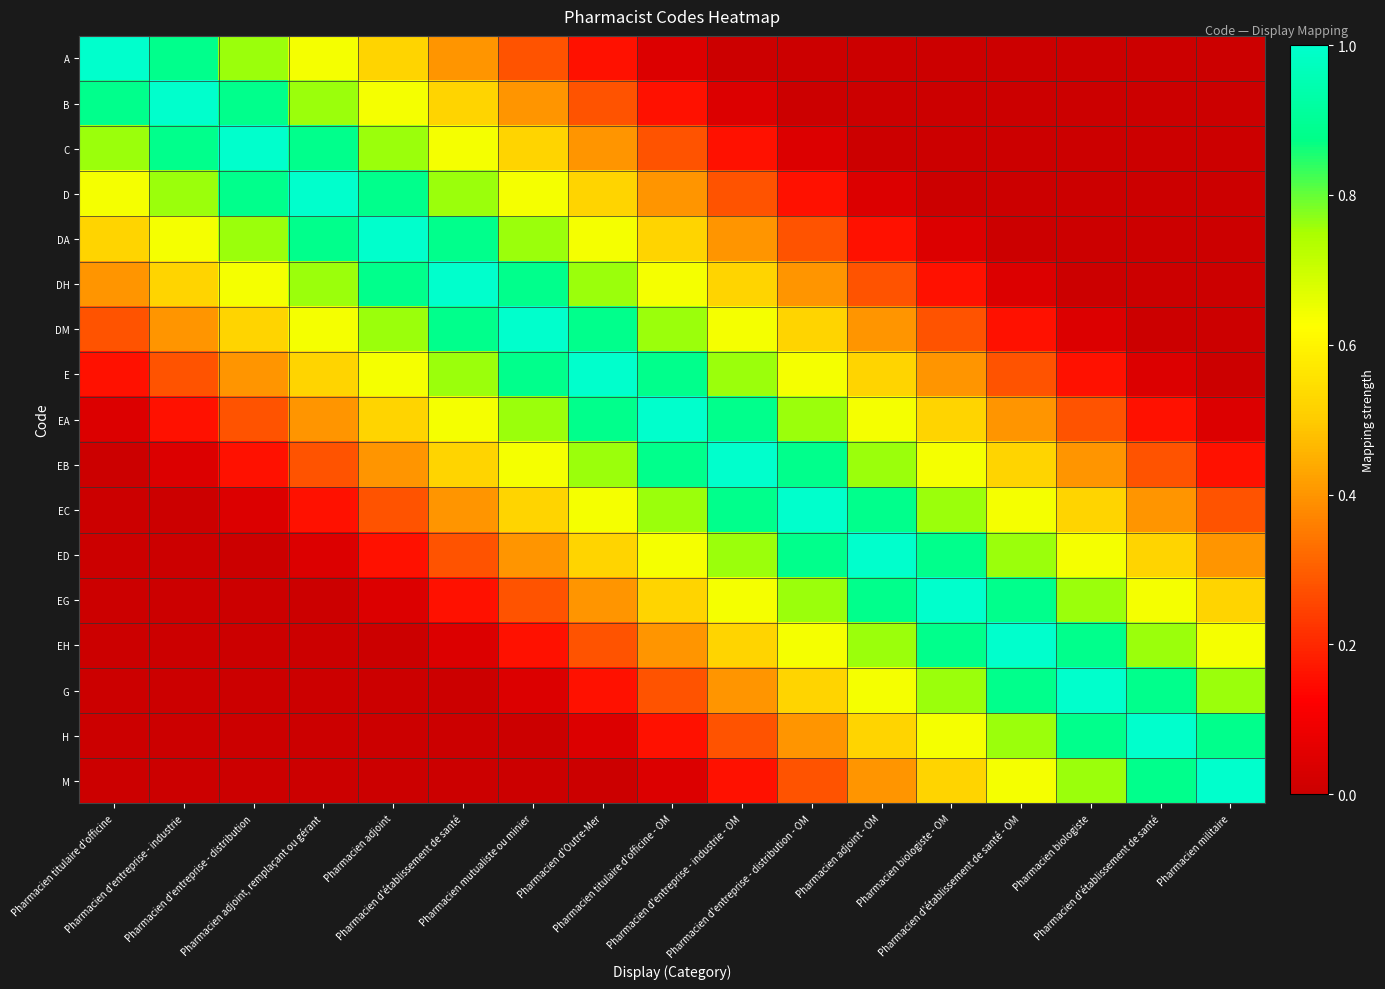

Reading right to left, extract all data points from this chart.

A: Pharmacien militaire=0.0	Pharmacien d'établissement de santé=0.0	Pharmacien biologiste=0.0	Pharmacien d'établissement de santé - OM=0.0	Pharmacien biologiste - OM=0.0	Pharmacien adjoint - OM=0.0	Pharmacien d'entreprise - distribution - OM=0.0	Pharmacien d'entreprise - industrie - OM=0.0	Pharmacien titulaire d'officine - OM=0.0	Pharmacien d'Outre-Mer=0.2	Pharmacien mutualiste ou minier=0.3	Pharmacien d'établissement de santé=0.4	Pharmacien adjoint=0.5	Pharmacien adjoint, remplaçant ou gérant=0.6	Pharmacien d'entreprise - distribution=0.8	Pharmacien d'entreprise - industrie=0.9	Pharmacien titulaire d'officine=1.0
B: Pharmacien militaire=0.0	Pharmacien d'établissement de santé=0.0	Pharmacien biologiste=0.0	Pharmacien d'établissement de santé - OM=0.0	Pharmacien biologiste - OM=0.0	Pharmacien adjoint - OM=0.0	Pharmacien d'entreprise - distribution - OM=0.0	Pharmacien d'entreprise - industrie - OM=0.0	Pharmacien titulaire d'officine - OM=0.2	Pharmacien d'Outre-Mer=0.3	Pharmacien mutualiste ou minier=0.4	Pharmacien d'établissement de santé=0.5	Pharmacien adjoint=0.6	Pharmacien adjoint, remplaçant ou gérant=0.8	Pharmacien d'entreprise - distribution=0.9	Pharmacien d'entreprise - industrie=1.0	Pharmacien titulaire d'officine=0.9
C: Pharmacien militaire=0.0	Pharmacien d'établissement de santé=0.0	Pharmacien biologiste=0.0	Pharmacien d'établissement de santé - OM=0.0	Pharmacien biologiste - OM=0.0	Pharmacien adjoint - OM=0.0	Pharmacien d'entreprise - distribution - OM=0.0	Pharmacien d'entreprise - industrie - OM=0.2	Pharmacien titulaire d'officine - OM=0.3	Pharmacien d'Outre-Mer=0.4	Pharmacien mutualiste ou minier=0.5	Pharmacien d'établissement de santé=0.6	Pharmacien adjoint=0.8	Pharmacien adjoint, remplaçant ou gérant=0.9	Pharmacien d'entreprise - distribution=1.0	Pharmacien d'entreprise - industrie=0.9	Pharmacien titulaire d'officine=0.8
D: Pharmacien militaire=0.0	Pharmacien d'établissement de santé=0.0	Pharmacien biologiste=0.0	Pharmacien d'établissement de santé - OM=0.0	Pharmacien biologiste - OM=0.0	Pharmacien adjoint - OM=0.0	Pharmacien d'entreprise - distribution - OM=0.2	Pharmacien d'entreprise - industrie - OM=0.3	Pharmacien titulaire d'officine - OM=0.4	Pharmacien d'Outre-Mer=0.5	Pharmacien mutualiste ou minier=0.6	Pharmacien d'établissement de santé=0.8	Pharmacien adjoint=0.9	Pharmacien adjoint, remplaçant ou gérant=1.0	Pharmacien d'entreprise - distribution=0.9	Pharmacien d'entreprise - industrie=0.8	Pharmacien titulaire d'officine=0.6
DA: Pharmacien militaire=0.0	Pharmacien d'établissement de santé=0.0	Pharmacien biologiste=0.0	Pharmacien d'établissement de santé - OM=0.0	Pharmacien biologiste - OM=0.0	Pharmacien adjoint - OM=0.2	Pharmacien d'entreprise - distribution - OM=0.3	Pharmacien d'entreprise - industrie - OM=0.4	Pharmacien titulaire d'officine - OM=0.5	Pharmacien d'Outre-Mer=0.6	Pharmacien mutualiste ou minier=0.8	Pharmacien d'établissement de santé=0.9	Pharmacien adjoint=1.0	Pharmacien adjoint, remplaçant ou gérant=0.9	Pharmacien d'entreprise - distribution=0.8	Pharmacien d'entreprise - industrie=0.6	Pharmacien titulaire d'officine=0.5
DH: Pharmacien militaire=0.0	Pharmacien d'établissement de santé=0.0	Pharmacien biologiste=0.0	Pharmacien d'établissement de santé - OM=0.0	Pharmacien biologiste - OM=0.2	Pharmacien adjoint - OM=0.3	Pharmacien d'entreprise - distribution - OM=0.4	Pharmacien d'entreprise - industrie - OM=0.5	Pharmacien titulaire d'officine - OM=0.6	Pharmacien d'Outre-Mer=0.8	Pharmacien mutualiste ou minier=0.9	Pharmacien d'établissement de santé=1.0	Pharmacien adjoint=0.9	Pharmacien adjoint, remplaçant ou gérant=0.8	Pharmacien d'entreprise - distribution=0.6	Pharmacien d'entreprise - industrie=0.5	Pharmacien titulaire d'officine=0.4
DM: Pharmacien militaire=0.0	Pharmacien d'établissement de santé=0.0	Pharmacien biologiste=0.0	Pharmacien d'établissement de santé - OM=0.2	Pharmacien biologiste - OM=0.3	Pharmacien adjoint - OM=0.4	Pharmacien d'entreprise - distribution - OM=0.5	Pharmacien d'entreprise - industrie - OM=0.6	Pharmacien titulaire d'officine - OM=0.8	Pharmacien d'Outre-Mer=0.9	Pharmacien mutualiste ou minier=1.0	Pharmacien d'établissement de santé=0.9	Pharmacien adjoint=0.8	Pharmacien adjoint, remplaçant ou gérant=0.6	Pharmacien d'entreprise - distribution=0.5	Pharmacien d'entreprise - industrie=0.4	Pharmacien titulaire d'officine=0.3
E: Pharmacien militaire=0.0	Pharmacien d'établissement de santé=0.0	Pharmacien biologiste=0.2	Pharmacien d'établissement de santé - OM=0.3	Pharmacien biologiste - OM=0.4	Pharmacien adjoint - OM=0.5	Pharmacien d'entreprise - distribution - OM=0.6	Pharmacien d'entreprise - industrie - OM=0.8	Pharmacien titulaire d'officine - OM=0.9	Pharmacien d'Outre-Mer=1.0	Pharmacien mutualiste ou minier=0.9	Pharmacien d'établissement de santé=0.8	Pharmacien adjoint=0.6	Pharmacien adjoint, remplaçant ou gérant=0.5	Pharmacien d'entreprise - distribution=0.4	Pharmacien d'entreprise - industrie=0.3	Pharmacien titulaire d'officine=0.2
EA: Pharmacien militaire=0.0	Pharmacien d'établissement de santé=0.2	Pharmacien biologiste=0.3	Pharmacien d'établissement de santé - OM=0.4	Pharmacien biologiste - OM=0.5	Pharmacien adjoint - OM=0.6	Pharmacien d'entreprise - distribution - OM=0.8	Pharmacien d'entreprise - industrie - OM=0.9	Pharmacien titulaire d'officine - OM=1.0	Pharmacien d'Outre-Mer=0.9	Pharmacien mutualiste ou minier=0.8	Pharmacien d'établissement de santé=0.6	Pharmacien adjoint=0.5	Pharmacien adjoint, remplaçant ou gérant=0.4	Pharmacien d'entreprise - distribution=0.3	Pharmacien d'entreprise - industrie=0.2	Pharmacien titulaire d'officine=0.0
EB: Pharmacien militaire=0.2	Pharmacien d'établissement de santé=0.3	Pharmacien biologiste=0.4	Pharmacien d'établissement de santé - OM=0.5	Pharmacien biologiste - OM=0.6	Pharmacien adjoint - OM=0.8	Pharmacien d'entreprise - distribution - OM=0.9	Pharmacien d'entreprise - industrie - OM=1.0	Pharmacien titulaire d'officine - OM=0.9	Pharmacien d'Outre-Mer=0.8	Pharmacien mutualiste ou minier=0.6	Pharmacien d'établissement de santé=0.5	Pharmacien adjoint=0.4	Pharmacien adjoint, remplaçant ou gérant=0.3	Pharmacien d'entreprise - distribution=0.2	Pharmacien d'entreprise - industrie=0.0	Pharmacien titulaire d'officine=0.0
EC: Pharmacien militaire=0.3	Pharmacien d'établissement de santé=0.4	Pharmacien biologiste=0.5	Pharmacien d'établissement de santé - OM=0.6	Pharmacien biologiste - OM=0.8	Pharmacien adjoint - OM=0.9	Pharmacien d'entreprise - distribution - OM=1.0	Pharmacien d'entreprise - industrie - OM=0.9	Pharmacien titulaire d'officine - OM=0.8	Pharmacien d'Outre-Mer=0.6	Pharmacien mutualiste ou minier=0.5	Pharmacien d'établissement de santé=0.4	Pharmacien adjoint=0.3	Pharmacien adjoint, remplaçant ou gérant=0.2	Pharmacien d'entreprise - distribution=0.0	Pharmacien d'entreprise - industrie=0.0	Pharmacien titulaire d'officine=0.0
ED: Pharmacien militaire=0.4	Pharmacien d'établissement de santé=0.5	Pharmacien biologiste=0.6	Pharmacien d'établissement de santé - OM=0.8	Pharmacien biologiste - OM=0.9	Pharmacien adjoint - OM=1.0	Pharmacien d'entreprise - distribution - OM=0.9	Pharmacien d'entreprise - industrie - OM=0.8	Pharmacien titulaire d'officine - OM=0.6	Pharmacien d'Outre-Mer=0.5	Pharmacien mutualiste ou minier=0.4	Pharmacien d'établissement de santé=0.3	Pharmacien adjoint=0.2	Pharmacien adjoint, remplaçant ou gérant=0.0	Pharmacien d'entreprise - distribution=0.0	Pharmacien d'entreprise - industrie=0.0	Pharmacien titulaire d'officine=0.0
EG: Pharmacien militaire=0.5	Pharmacien d'établissement de santé=0.6	Pharmacien biologiste=0.8	Pharmacien d'établissement de santé - OM=0.9	Pharmacien biologiste - OM=1.0	Pharmacien adjoint - OM=0.9	Pharmacien d'entreprise - distribution - OM=0.8	Pharmacien d'entreprise - industrie - OM=0.6	Pharmacien titulaire d'officine - OM=0.5	Pharmacien d'Outre-Mer=0.4	Pharmacien mutualiste ou minier=0.3	Pharmacien d'établissement de santé=0.2	Pharmacien adjoint=0.0	Pharmacien adjoint, remplaçant ou gérant=0.0	Pharmacien d'entreprise - distribution=0.0	Pharmacien d'entreprise - industrie=0.0	Pharmacien titulaire d'officine=0.0
EH: Pharmacien militaire=0.6	Pharmacien d'établissement de santé=0.8	Pharmacien biologiste=0.9	Pharmacien d'établissement de santé - OM=1.0	Pharmacien biologiste - OM=0.9	Pharmacien adjoint - OM=0.8	Pharmacien d'entreprise - distribution - OM=0.6	Pharmacien d'entreprise - industrie - OM=0.5	Pharmacien titulaire d'officine - OM=0.4	Pharmacien d'Outre-Mer=0.3	Pharmacien mutualiste ou minier=0.2	Pharmacien d'établissement de santé=0.0	Pharmacien adjoint=0.0	Pharmacien adjoint, remplaçant ou gérant=0.0	Pharmacien d'entreprise - distribution=0.0	Pharmacien d'entreprise - industrie=0.0	Pharmacien titulaire d'officine=0.0
G: Pharmacien militaire=0.8	Pharmacien d'établissement de santé=0.9	Pharmacien biologiste=1.0	Pharmacien d'établissement de santé - OM=0.9	Pharmacien biologiste - OM=0.8	Pharmacien adjoint - OM=0.6	Pharmacien d'entreprise - distribution - OM=0.5	Pharmacien d'entreprise - industrie - OM=0.4	Pharmacien titulaire d'officine - OM=0.3	Pharmacien d'Outre-Mer=0.2	Pharmacien mutualiste ou minier=0.0	Pharmacien d'établissement de santé=0.0	Pharmacien adjoint=0.0	Pharmacien adjoint, remplaçant ou gérant=0.0	Pharmacien d'entreprise - distribution=0.0	Pharmacien d'entreprise - industrie=0.0	Pharmacien titulaire d'officine=0.0
H: Pharmacien militaire=0.9	Pharmacien d'établissement de santé=1.0	Pharmacien biologiste=0.9	Pharmacien d'établissement de santé - OM=0.8	Pharmacien biologiste - OM=0.6	Pharmacien adjoint - OM=0.5	Pharmacien d'entreprise - distribution - OM=0.4	Pharmacien d'entreprise - industrie - OM=0.3	Pharmacien titulaire d'officine - OM=0.2	Pharmacien d'Outre-Mer=0.0	Pharmacien mutualiste ou minier=0.0	Pharmacien d'établissement de santé=0.0	Pharmacien adjoint=0.0	Pharmacien adjoint, remplaçant ou gérant=0.0	Pharmacien d'entreprise - distribution=0.0	Pharmacien d'entreprise - industrie=0.0	Pharmacien titulaire d'officine=0.0
M: Pharmacien militaire=1.0	Pharmacien d'établissement de santé=0.9	Pharmacien biologiste=0.8	Pharmacien d'établissement de santé - OM=0.6	Pharmacien biologiste - OM=0.5	Pharmacien adjoint - OM=0.4	Pharmacien d'entreprise - distribution - OM=0.3	Pharmacien d'entreprise - industrie - OM=0.2	Pharmacien titulaire d'officine - OM=0.0	Pharmacien d'Outre-Mer=0.0	Pharmacien mutualiste ou minier=0.0	Pharmacien d'établissement de santé=0.0	Pharmacien adjoint=0.0	Pharmacien adjoint, remplaçant ou gérant=0.0	Pharmacien d'entreprise - distribution=0.0	Pharmacien d'entreprise - industrie=0.0	Pharmacien titulaire d'officine=0.0